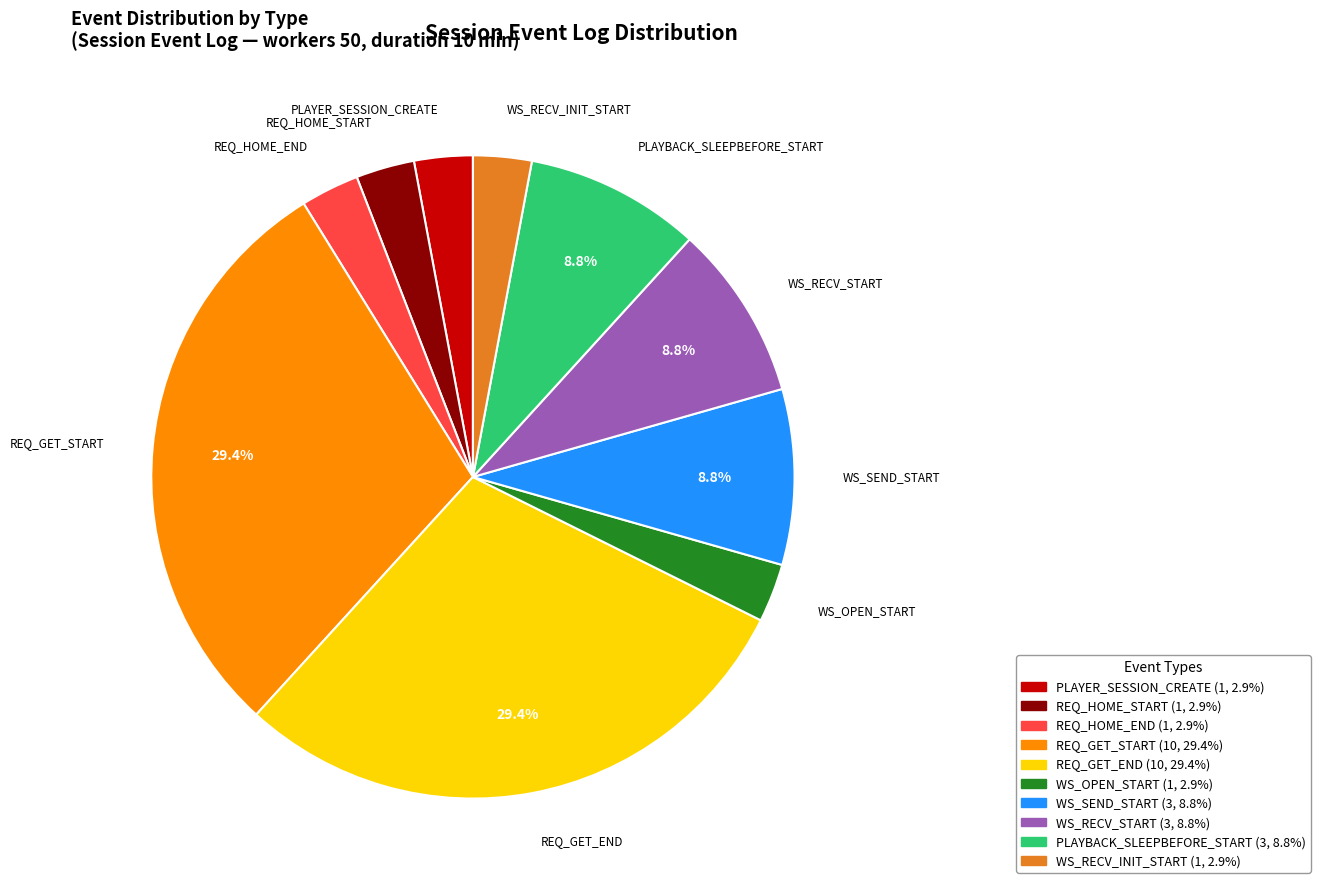

Is there a majority slice in this chart?

No